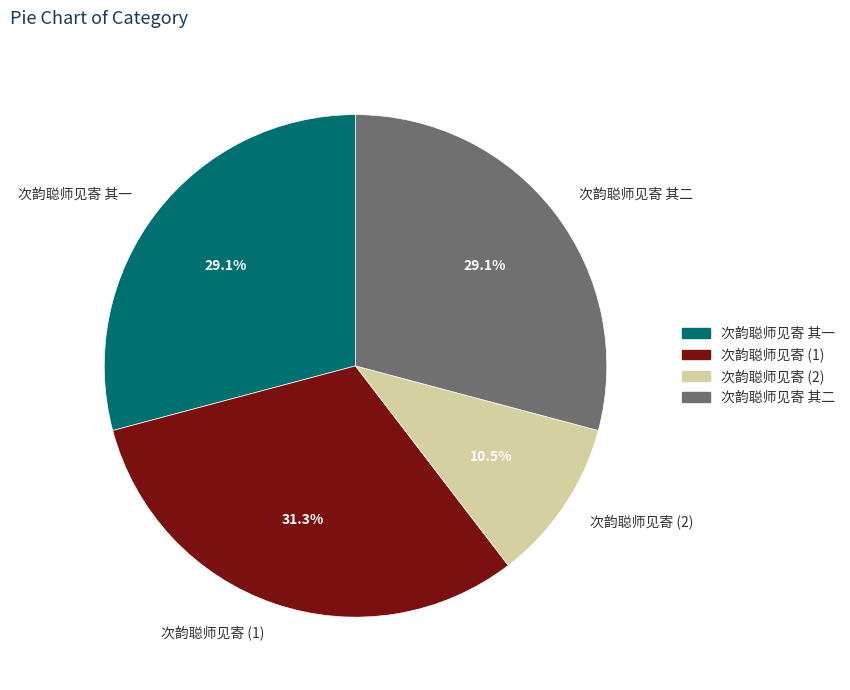

What percentage do 次韵聪师见寄 (2) and 次韵聪师见寄 其一 together represent?

39.6%